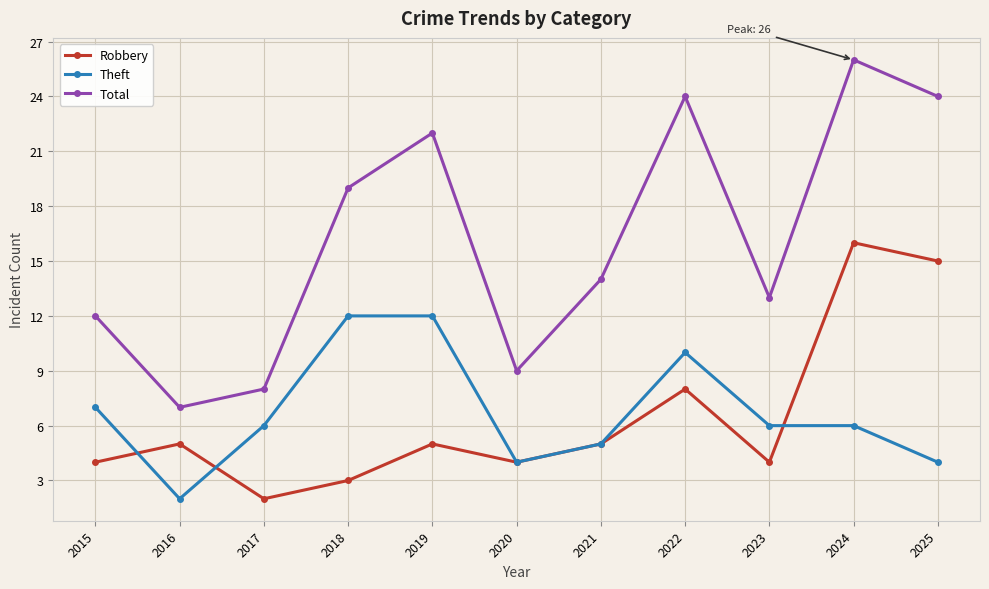

Which series has the widest spread of values?

Total